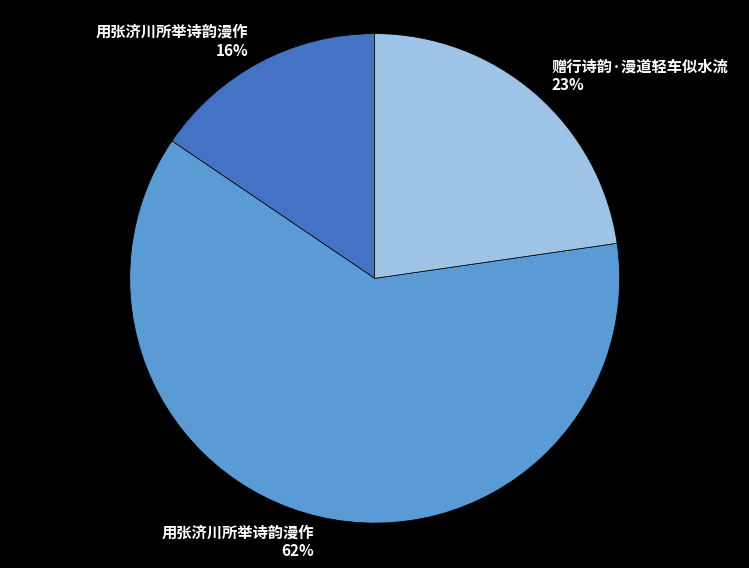

How many slices are in this pie chart?

3